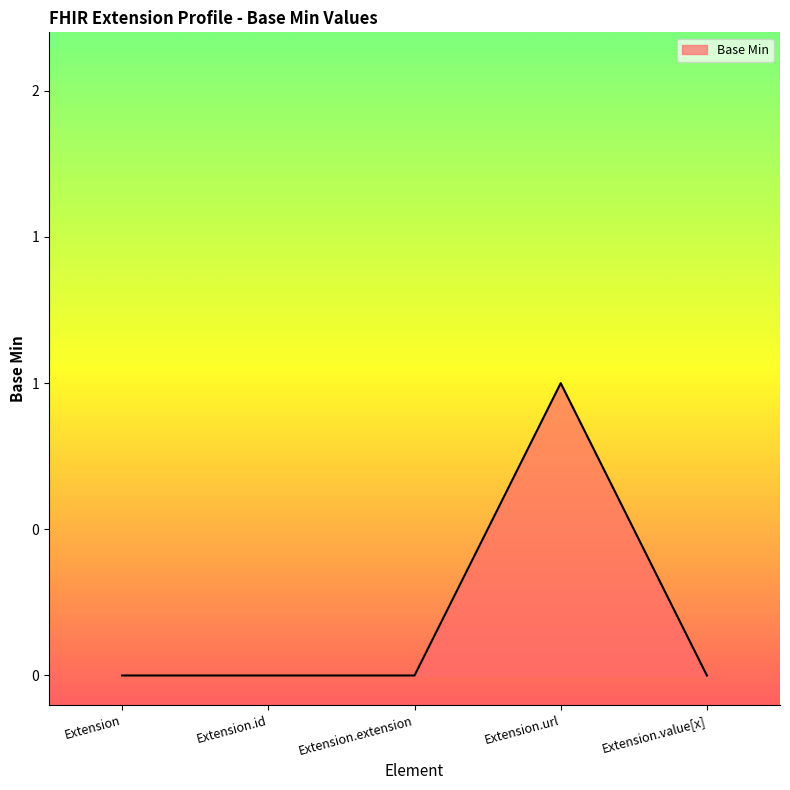

What is the greatest value displayed?

1